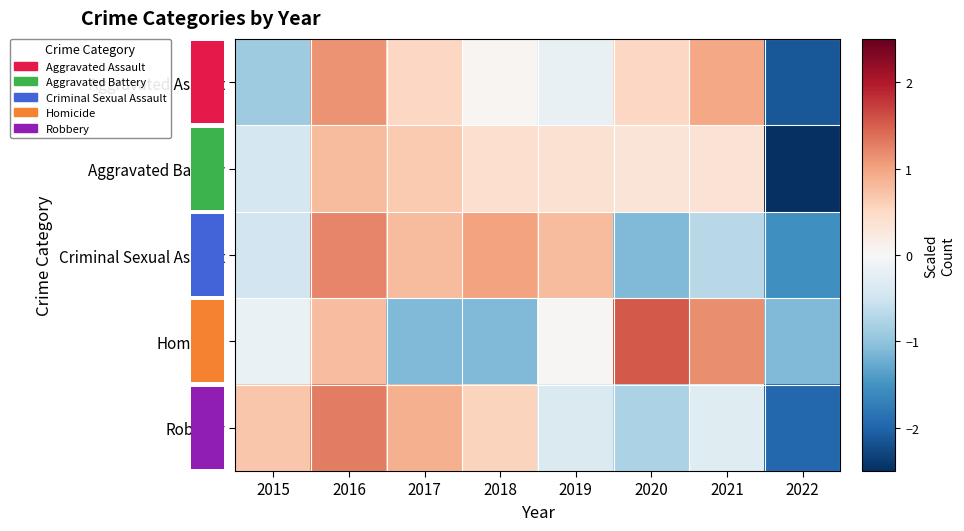

At which label is Aggravated Battery closest to 0?

2020